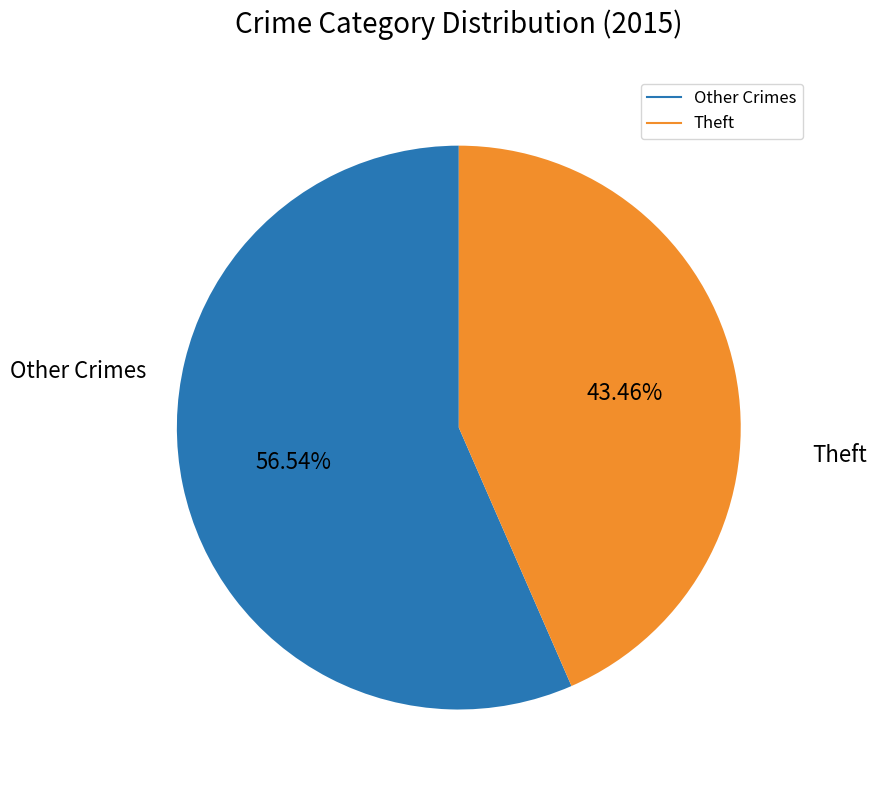

Does any single category account for the majority?

Yes